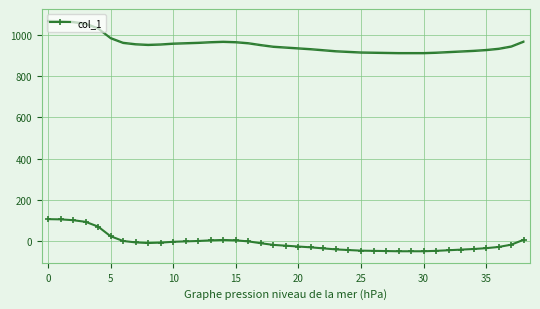

How many lines are shown in the chart?

1